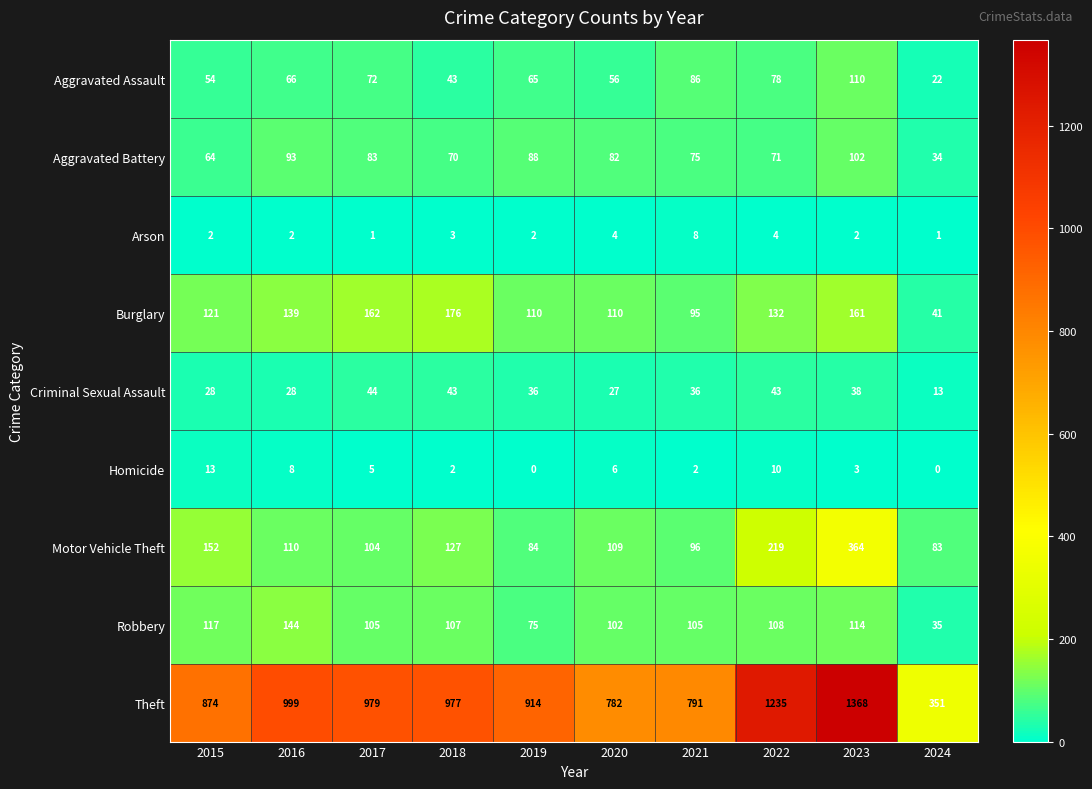

True or false: Robbery has a value of 36 at 2022.

False